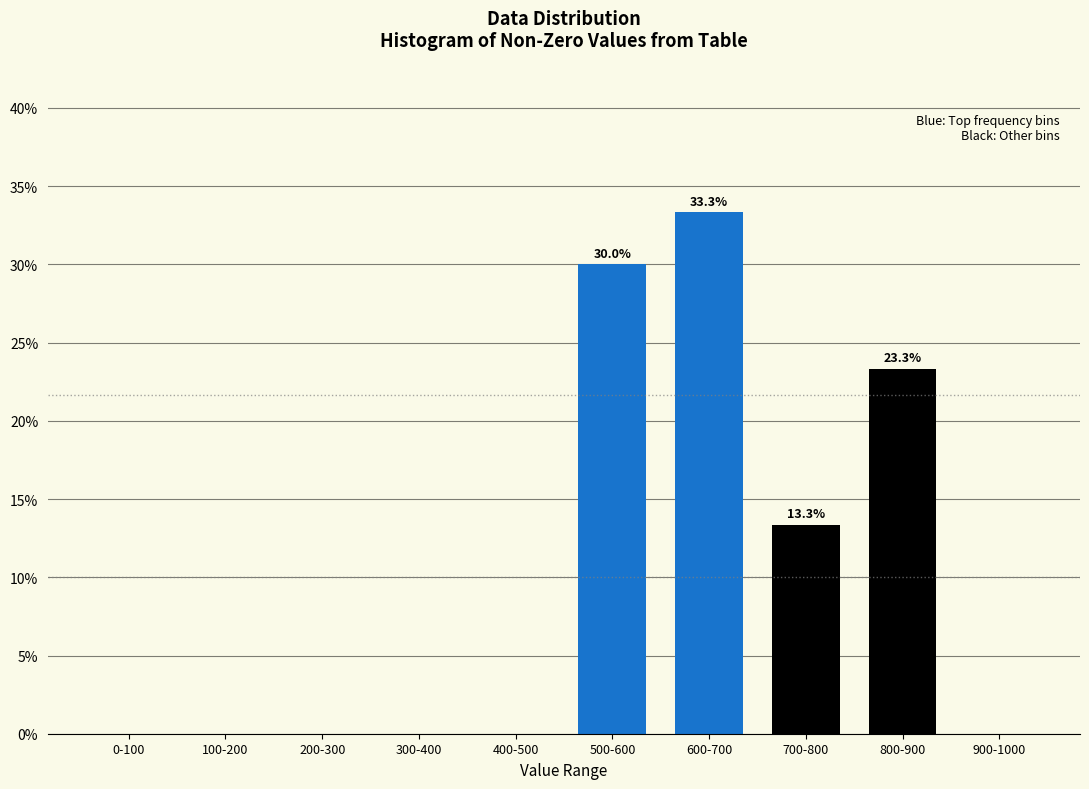

Reading left to right, extract all data points from this chart.

0-100=0.0	100-200=0.0	200-300=0.0	300-400=0.0	400-500=0.0	500-600=30.0	600-700=33.3	700-800=13.3	800-900=23.3	900-1000=0.0